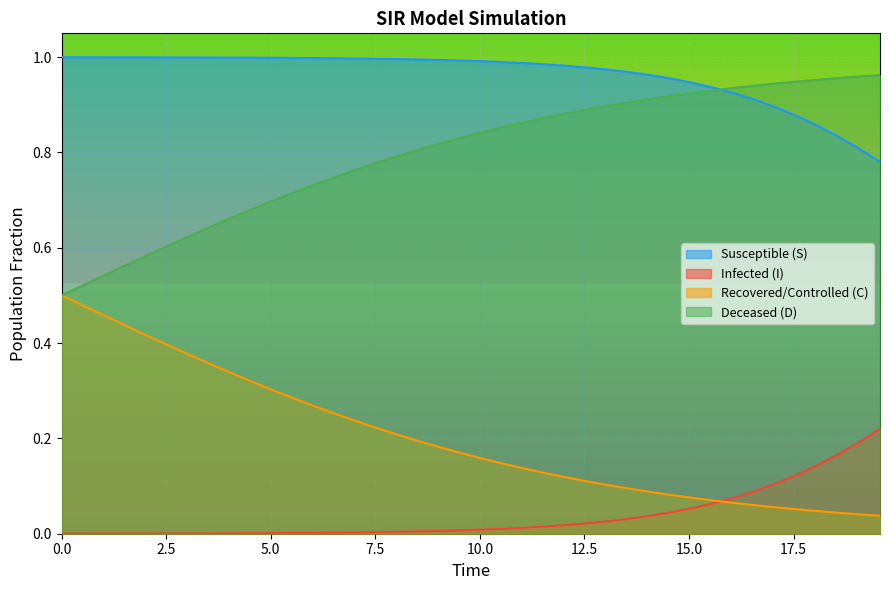

True or false: I has more than 0 points higher than both neighbors.

False